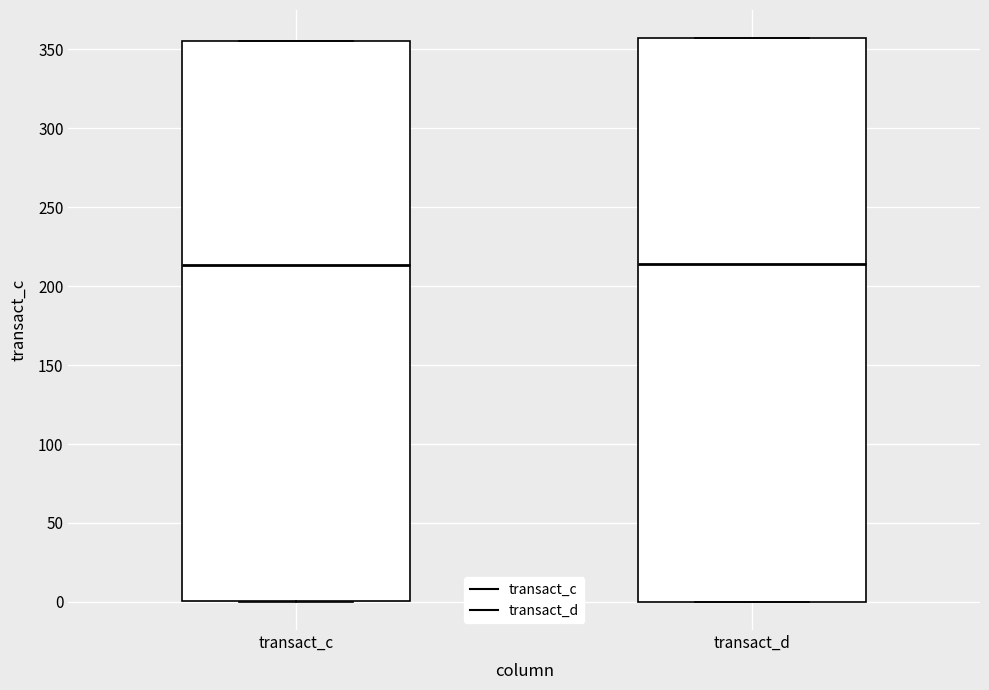

Reading left to right, read every box against the y-axis: the position of its median line, the range the box covers, and the ends of its whiskers. The values are not printed on the chart, so give them approximately, as read against the axis.

transact_c: median 215, box 0 to 355, whiskers 0 to 355
transact_d: median 215, box 0 to 355, whiskers 0 to 355